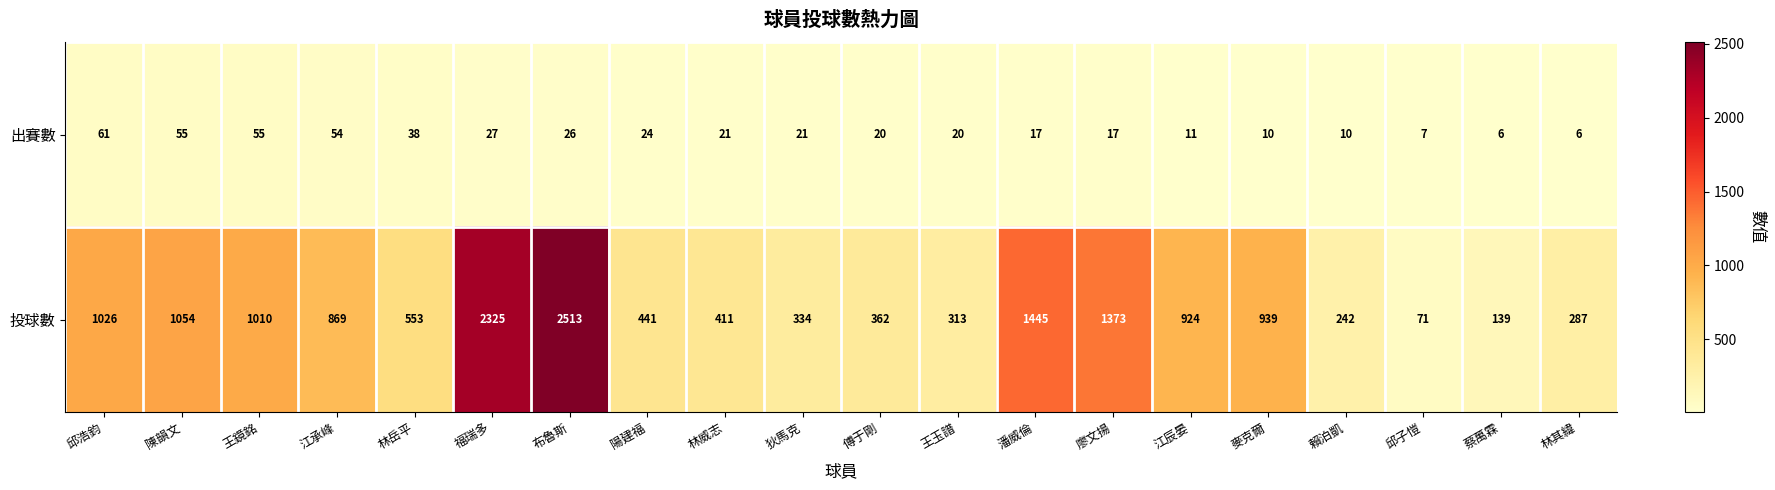

What is the smallest value displayed?

6